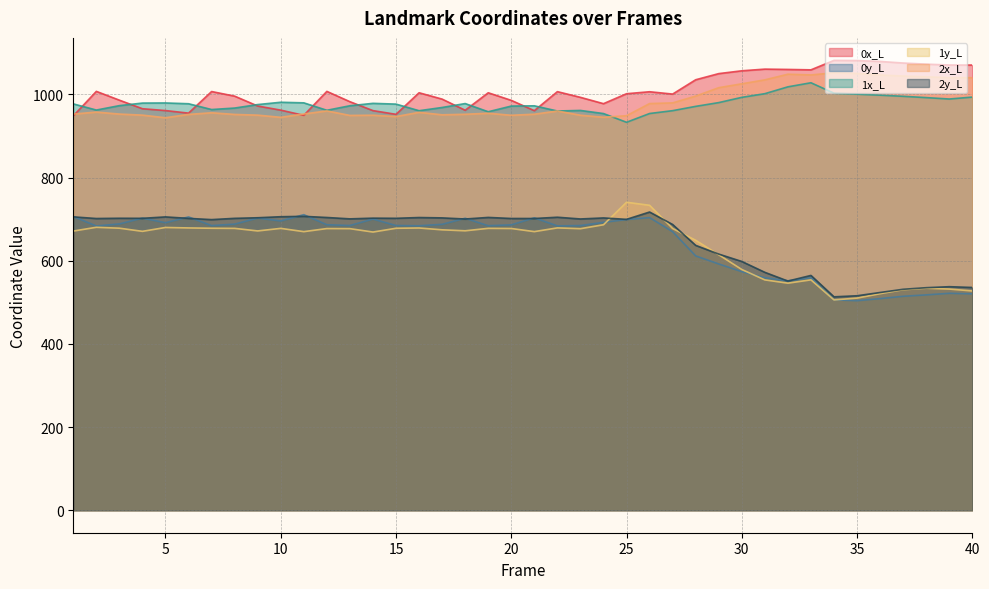

Which has a higher value, 5 or 27?

27